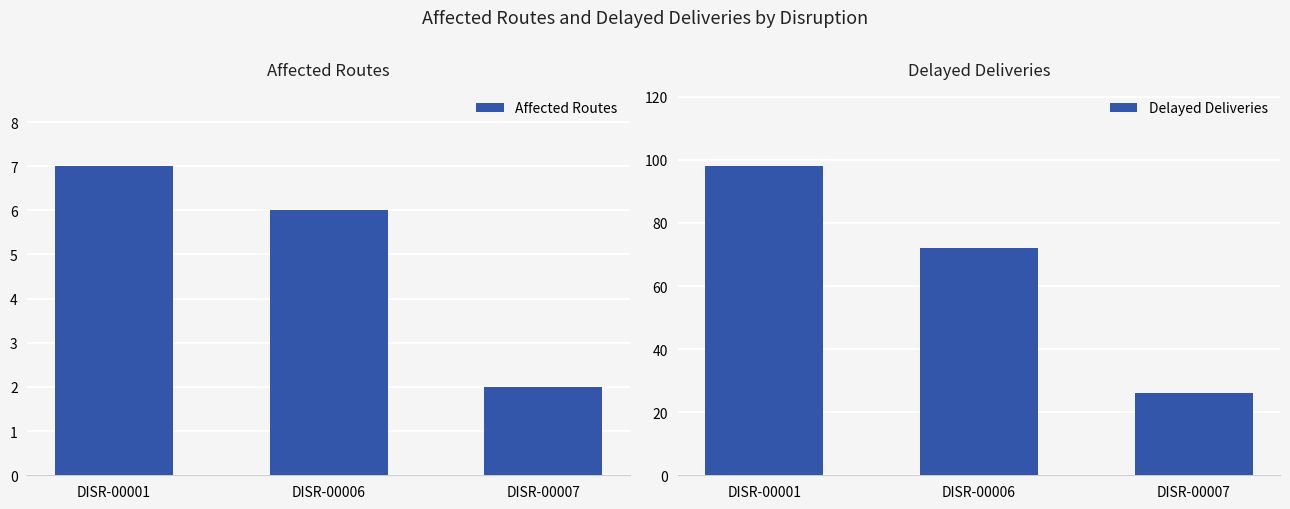

Is it true that Delayed Deliveries equals 26 at DISR-00007?

True